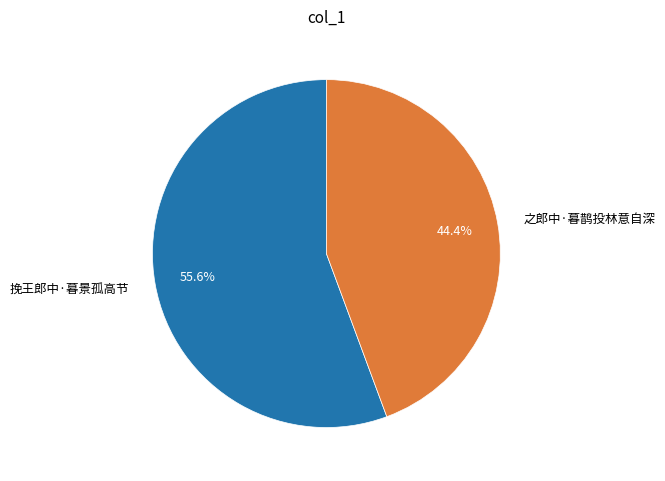

To the nearest percent, what is the combined percentage of 之郎中·暮鹊投林意自深 and 挽王郎中·暮景孤高节?

100%